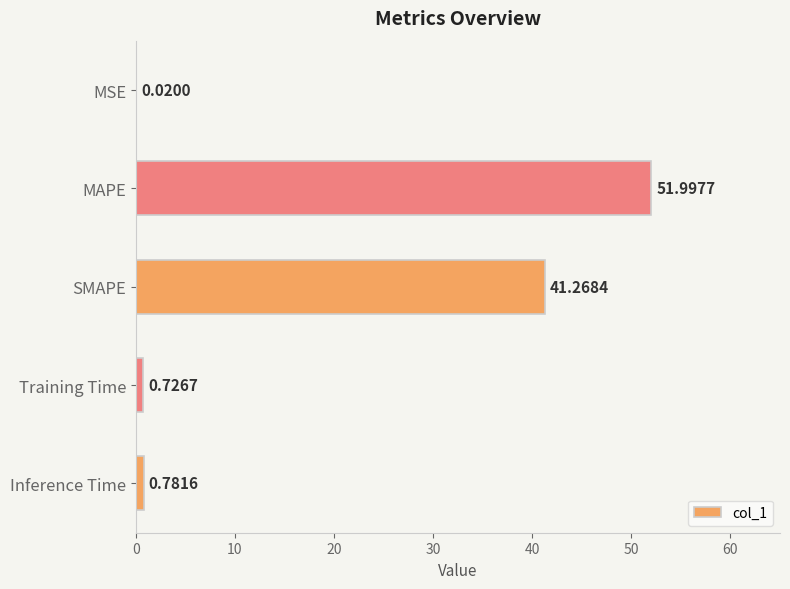

At which label is the value closest to 26?

SMAPE